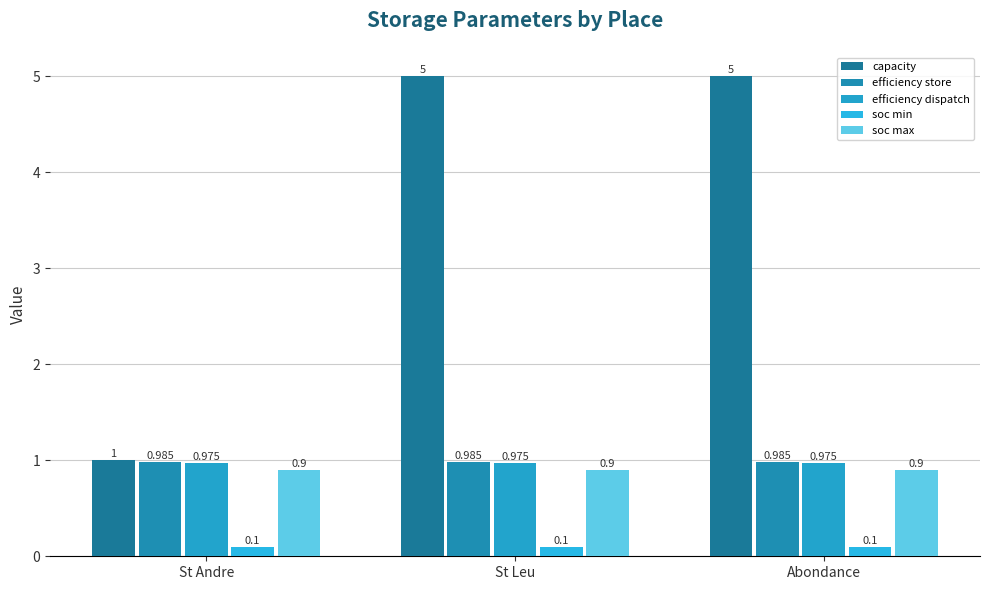

What is the spread (max minus min) of values at St Leu?

4.9